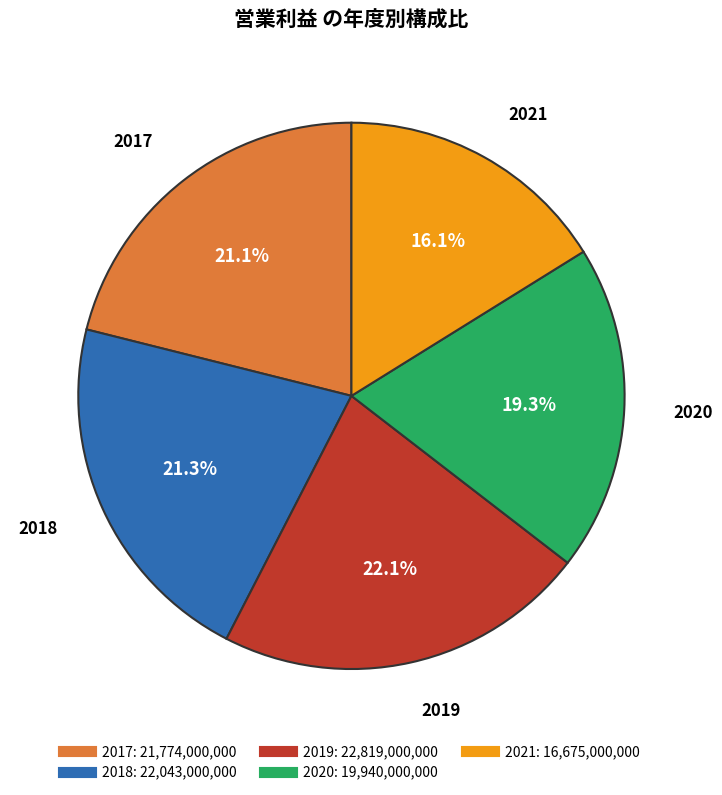

Count the number of slices in the pie.

5